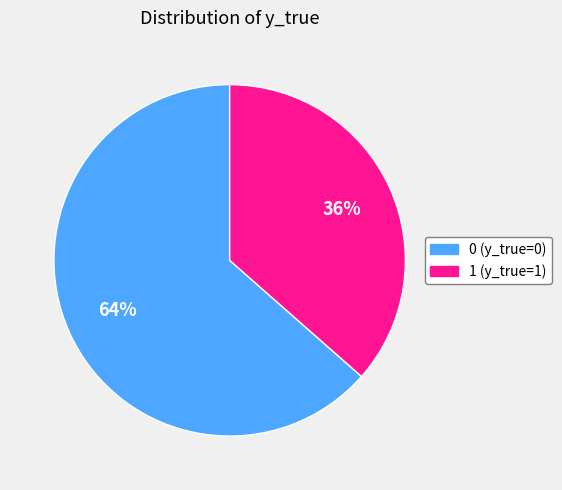

Do 1 and 0 together represent more than half of the pie?

Yes